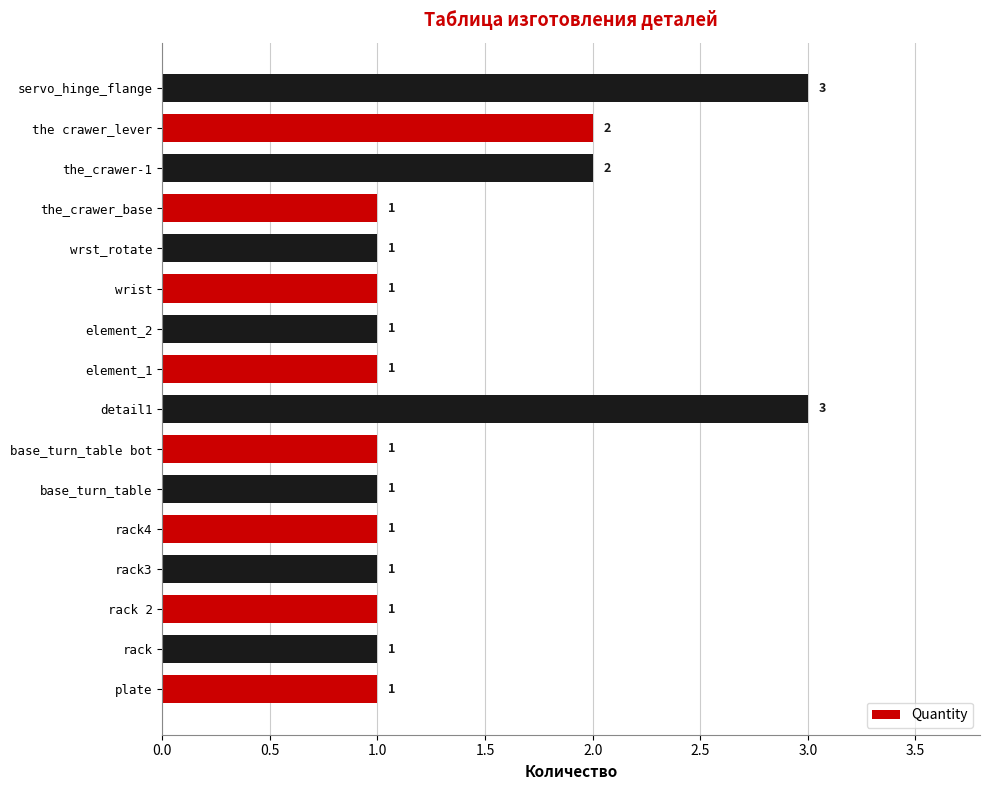

Count the number of data series in this chart.

1